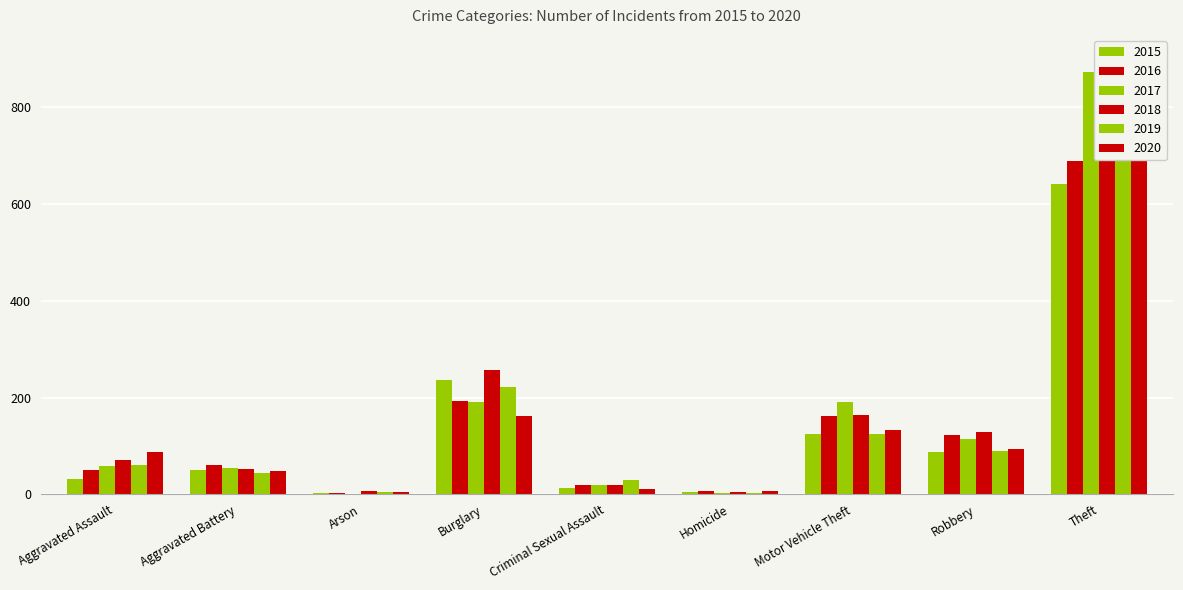

Which label corresponds to the smallest value in the chart?

Arson